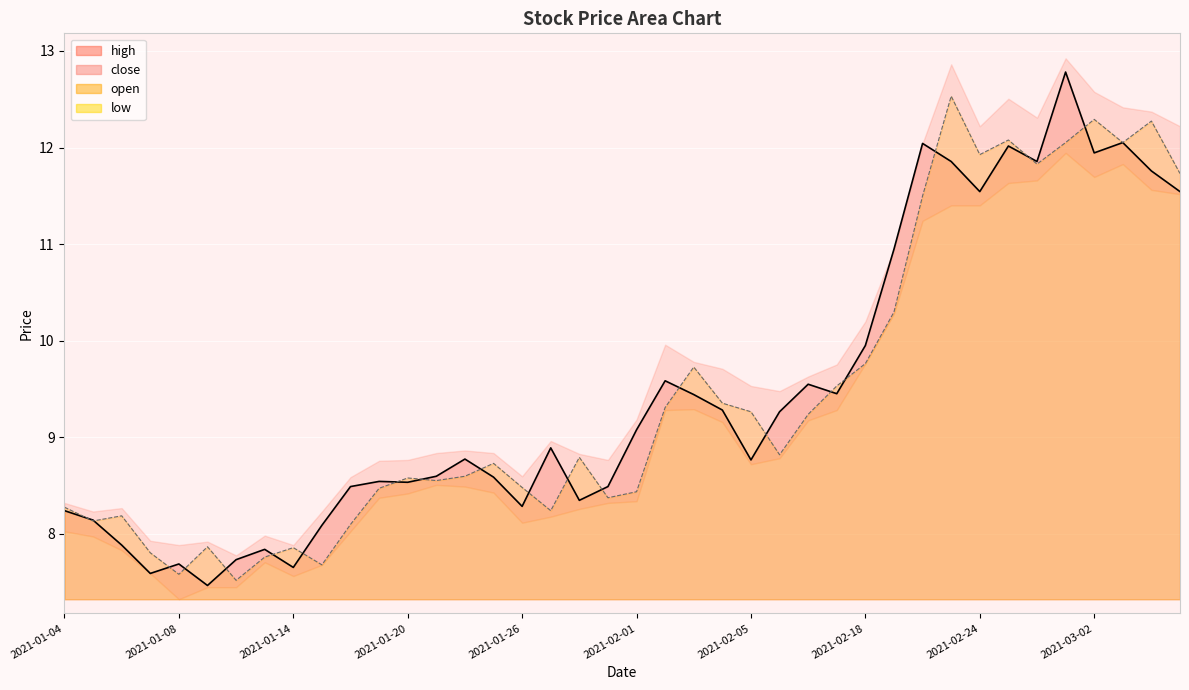

What is the label of the 35th point from the left?

2021-02-26